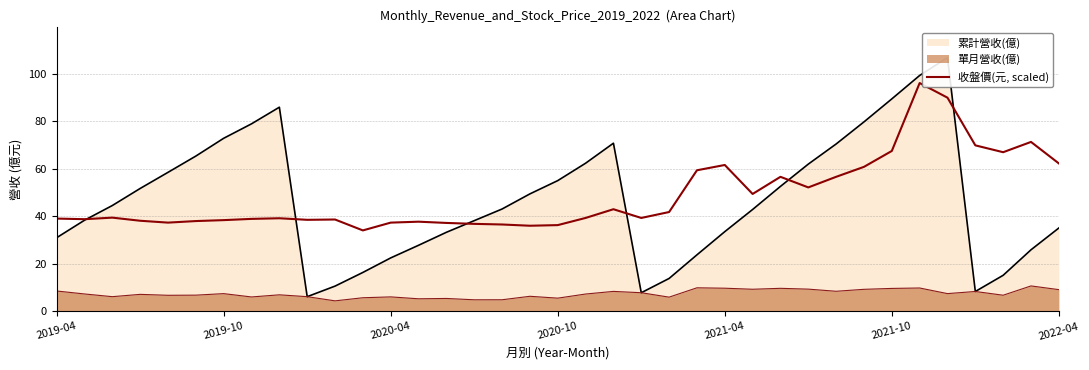

Approximately how many times larger is the value at 32 compared to 33?

1.3